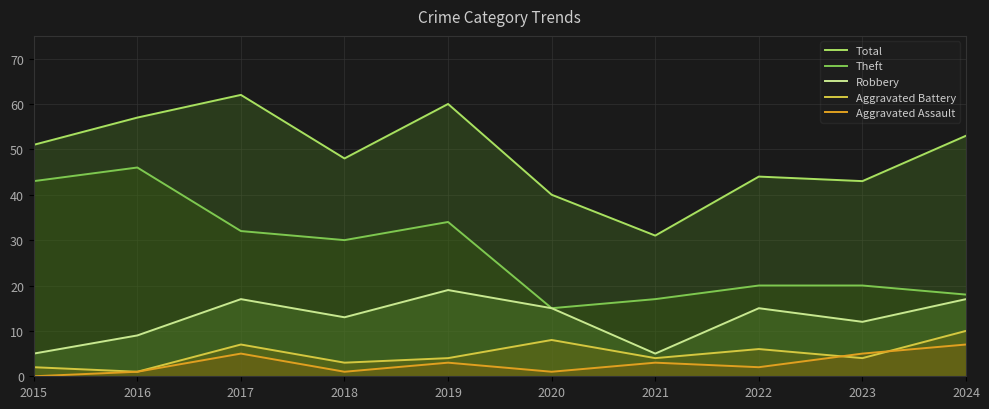

At how many categories does at least one series exceed 14?

10